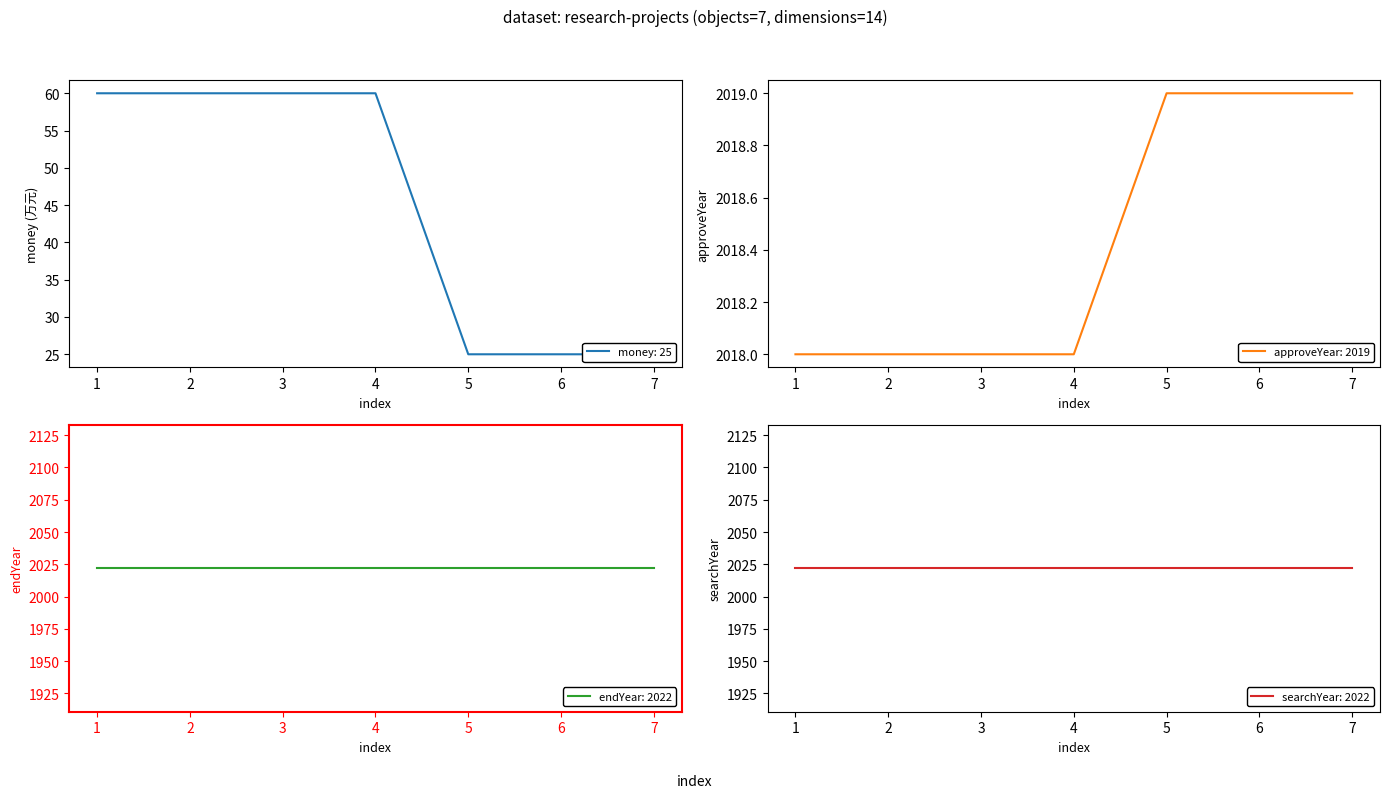

What is the difference between the highest and lowest values at 3?

1958